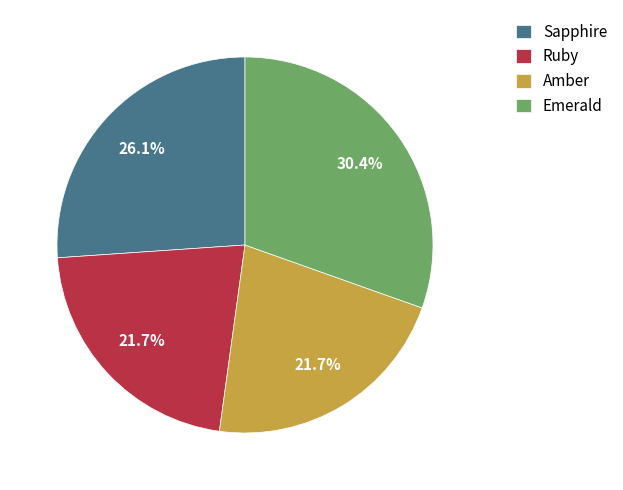

How many slices are in this pie chart?

4